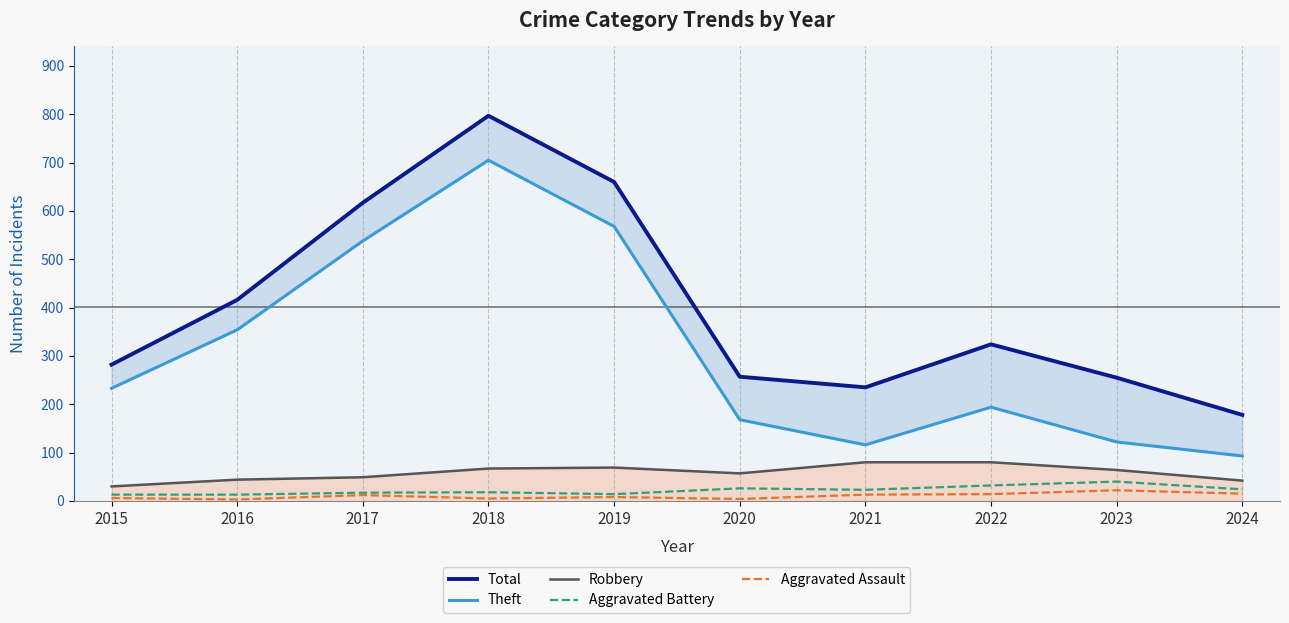

Where is Robbery nearest to the value 55?

2020